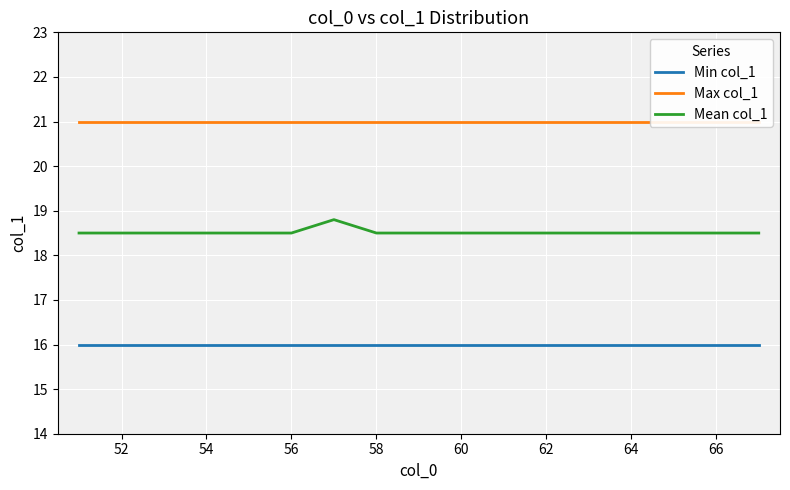

What are all the series names shown in the legend?

Min col_1, Max col_1, Mean col_1